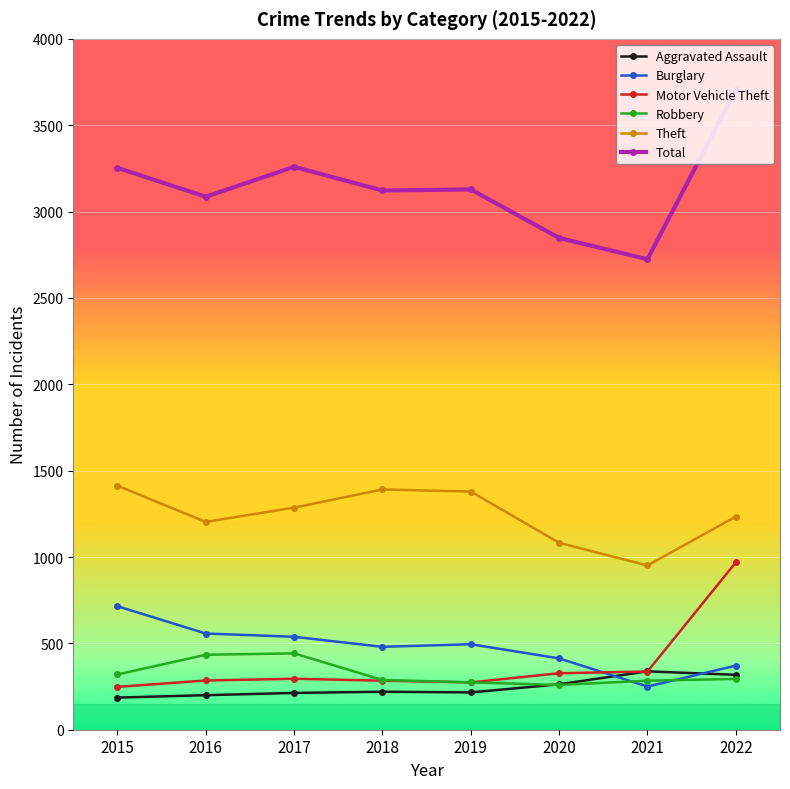

What are all the series names shown in the legend?

Aggravated Assault, Burglary, Motor Vehicle Theft, Robbery, Theft, Total